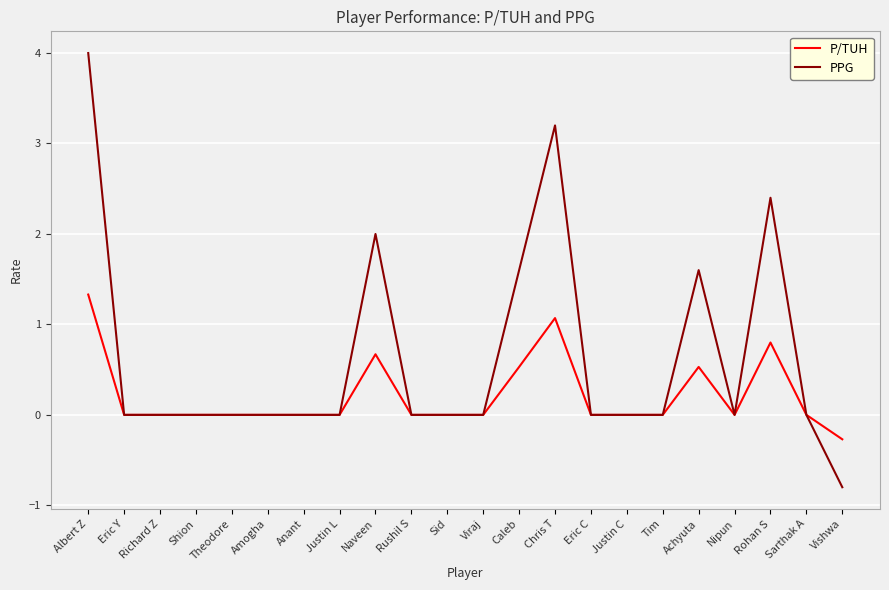

Which series has the largest total across all categories?

PPG